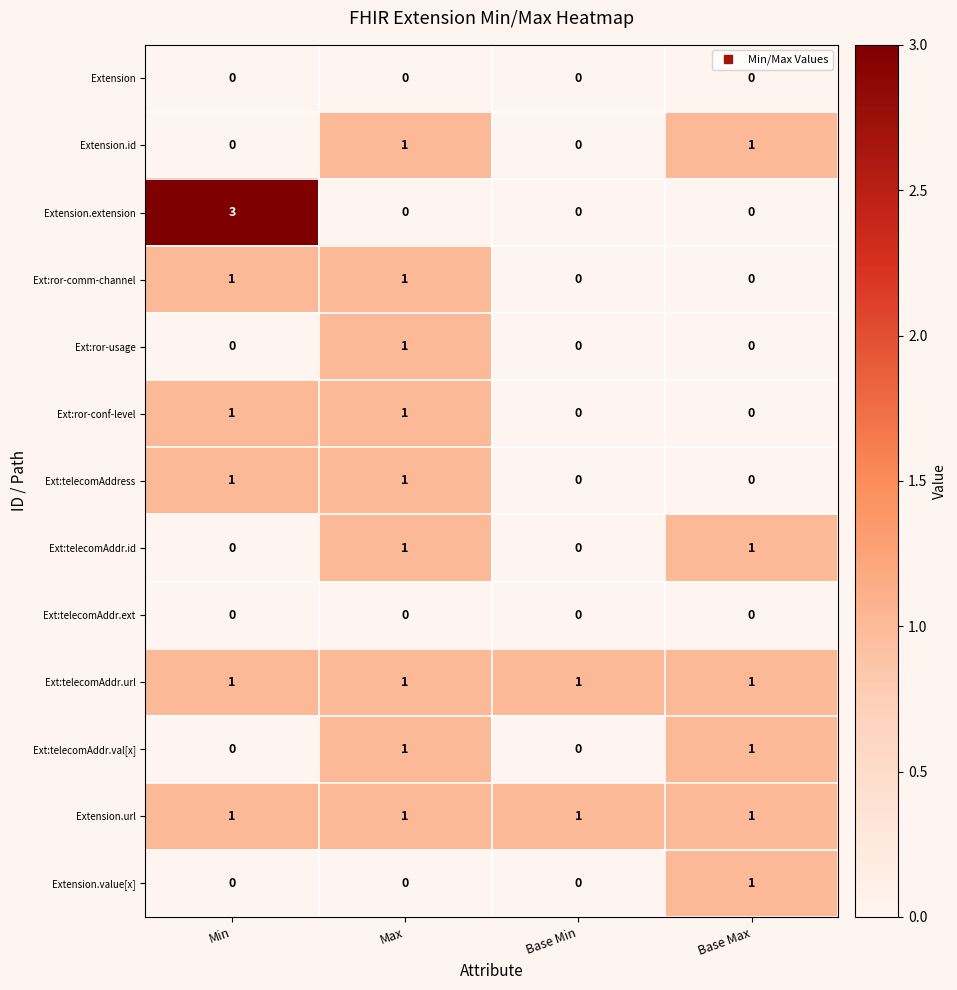

Which category has the highest value across all series?

Min